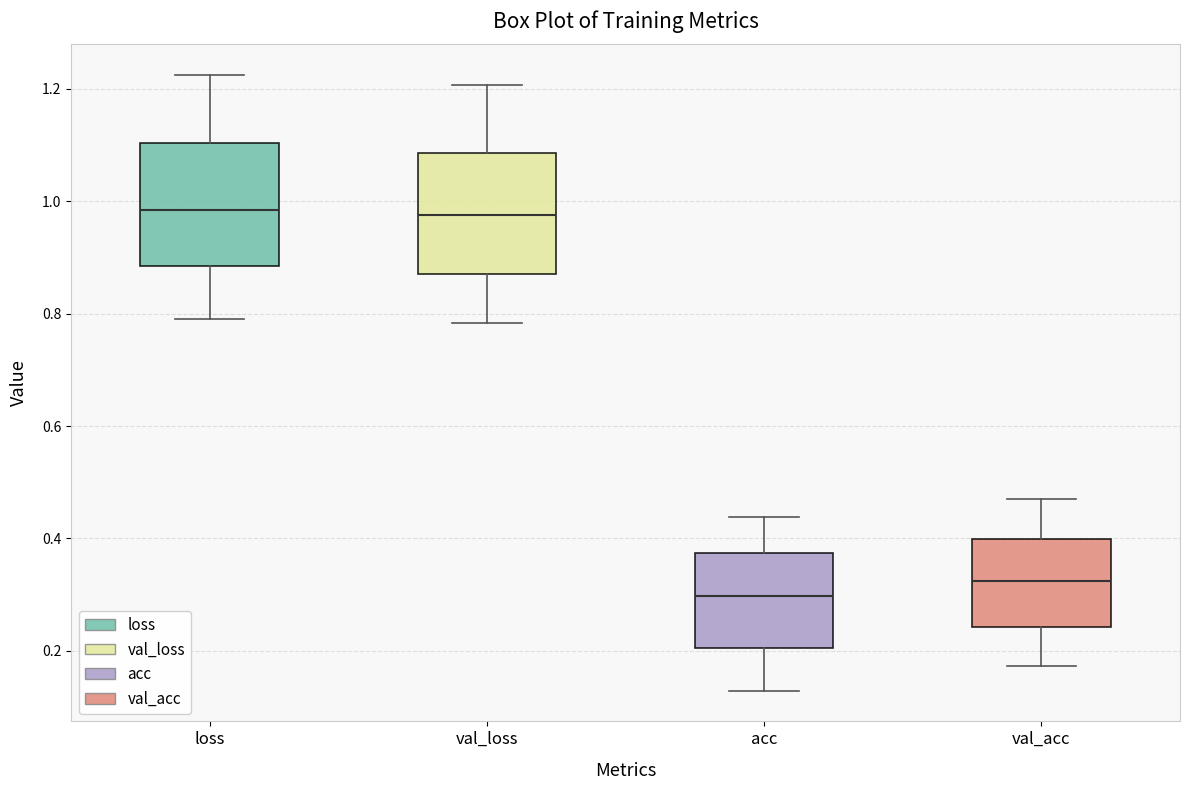

Where is the upper edge of the box for val_acc on the y-axis? The values are not printed on the chart, so give them approximately, as read against the axis.

0.40